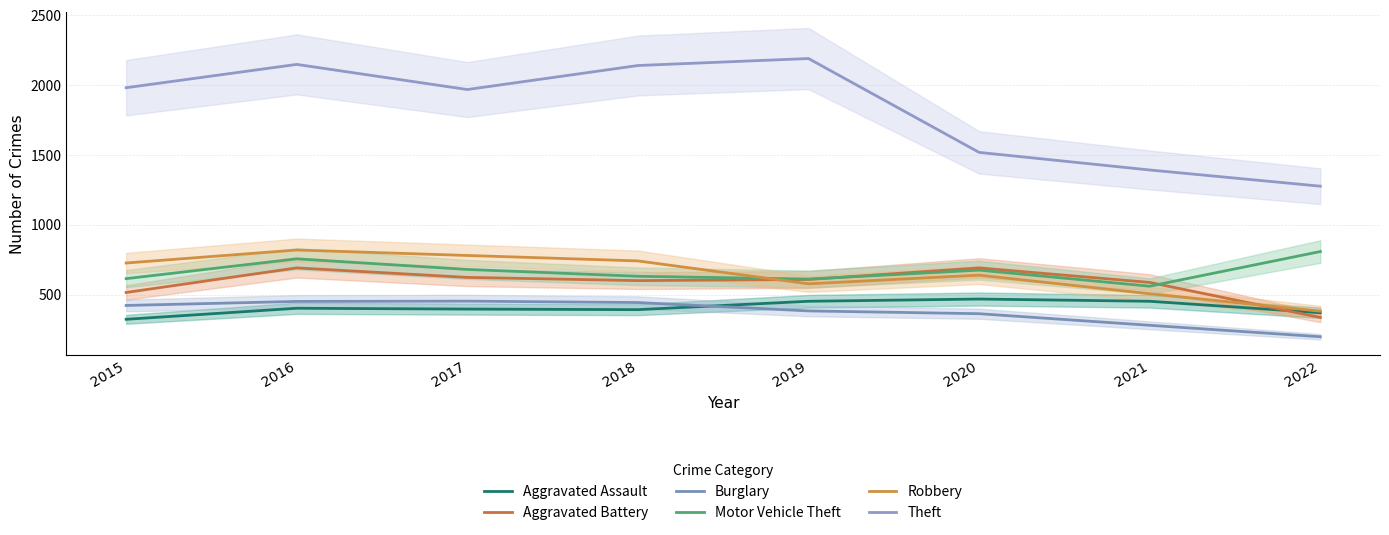

What are all the series names shown in the legend?

Aggravated Assault, Aggravated Battery, Burglary, Motor Vehicle Theft, Robbery, Theft